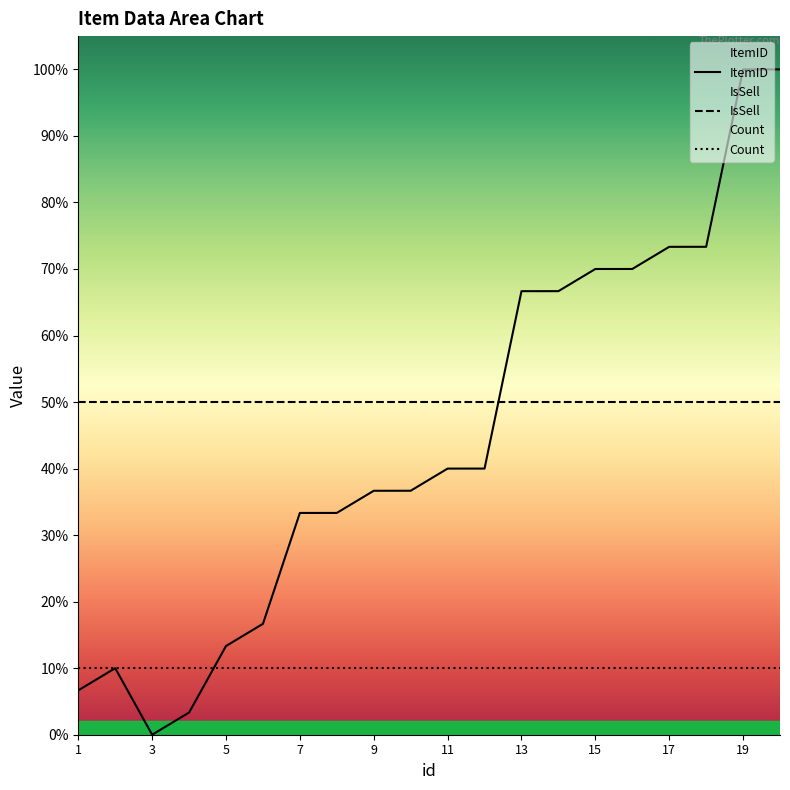

Which series has the largest range (max minus min)?

ItemID